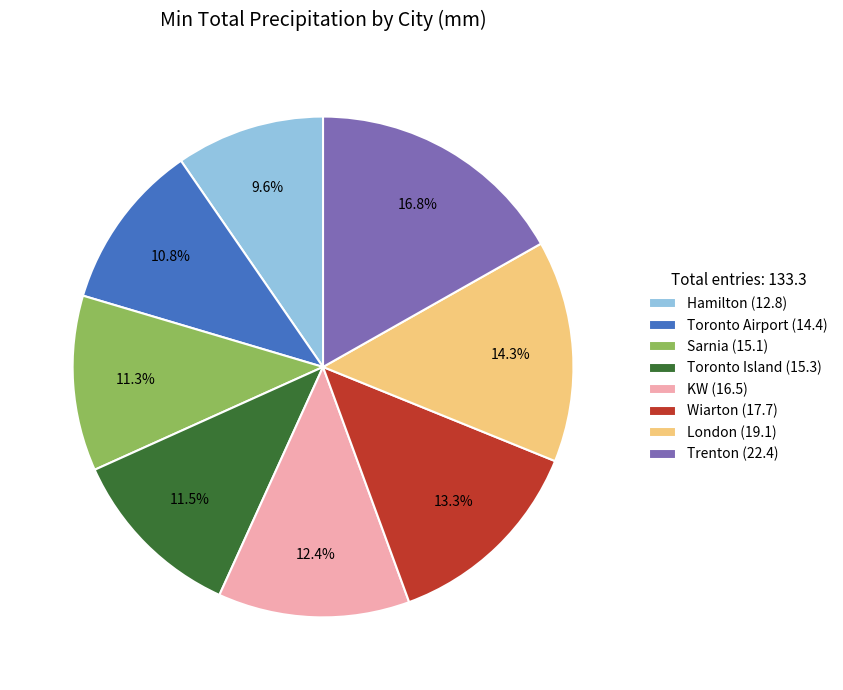

How many segments does this pie chart have?

8